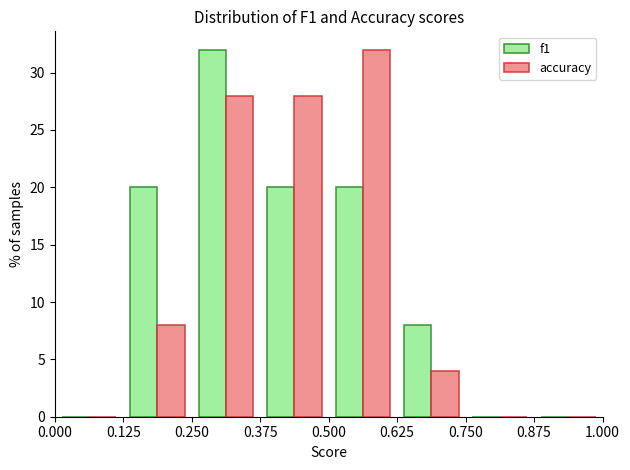

In the f1 series, which range on the x-axis has the tallest bar?

0.250 to 0.375